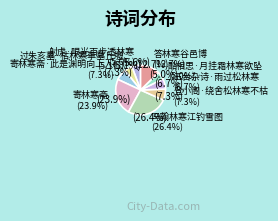

Rank the categories by value from lowest to highest.

酷相思·月挂霜林寒欲坠, 过朱亥墓·枯林寒草墓丘墟, 射虎·眼光百步透林寒, 五台杂诗·雨过松林寒, 登小阁·绕舍松林寒不枯, 寄林寒斋·此是渊明向上人, 答林寒谷邑博, 寄林寒斋, 马翰林寒江钓雪图